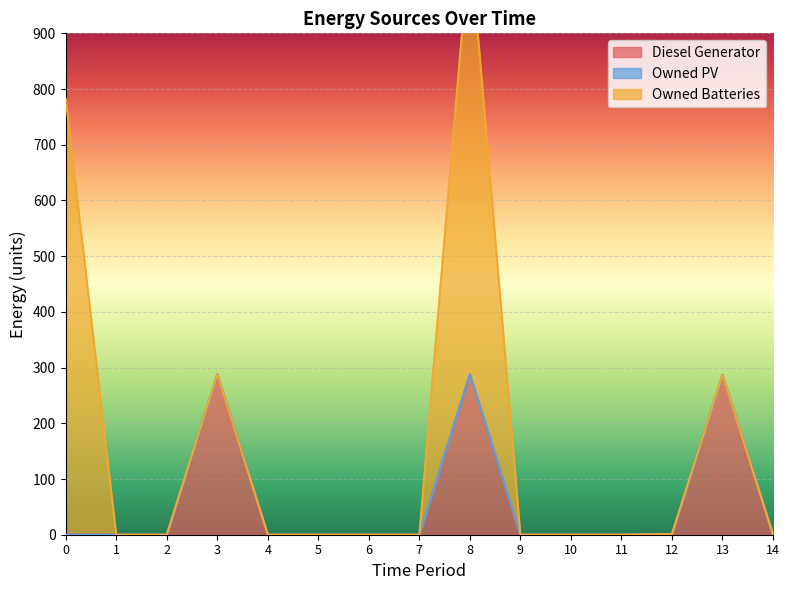

Which series has the widest spread of values?

Owned Batteries